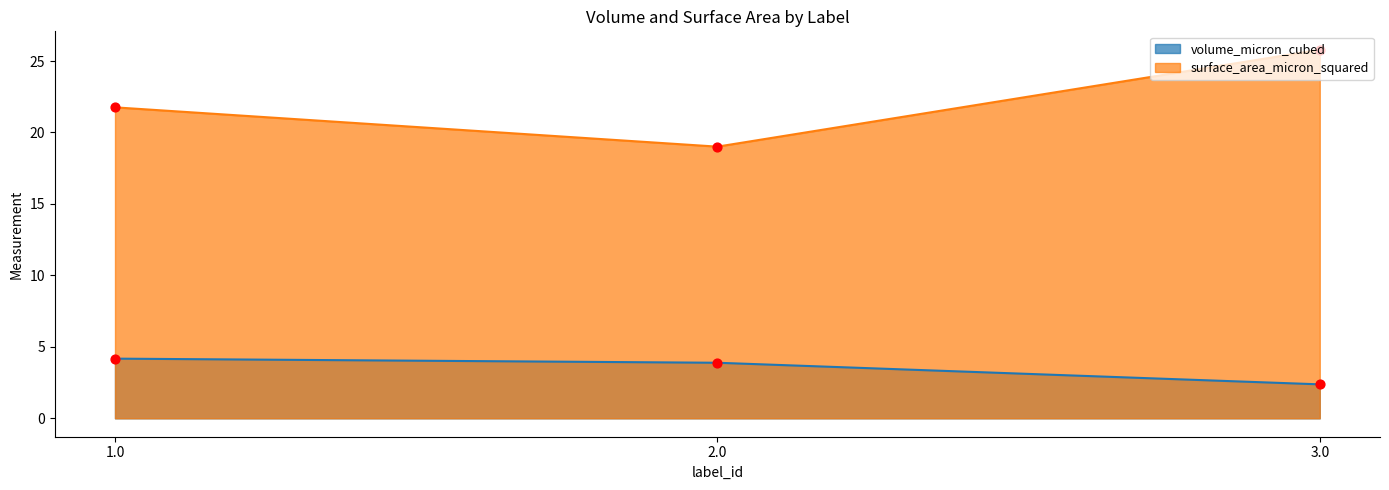

At which category is the sum across all series the highest?

3.0